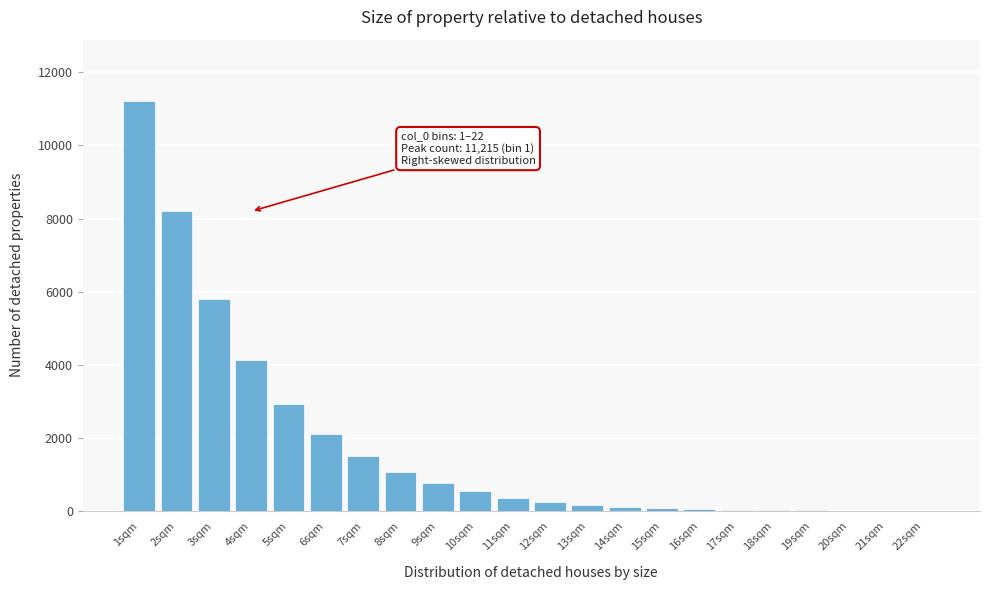

Which category has the highest value across all series?

1sqm